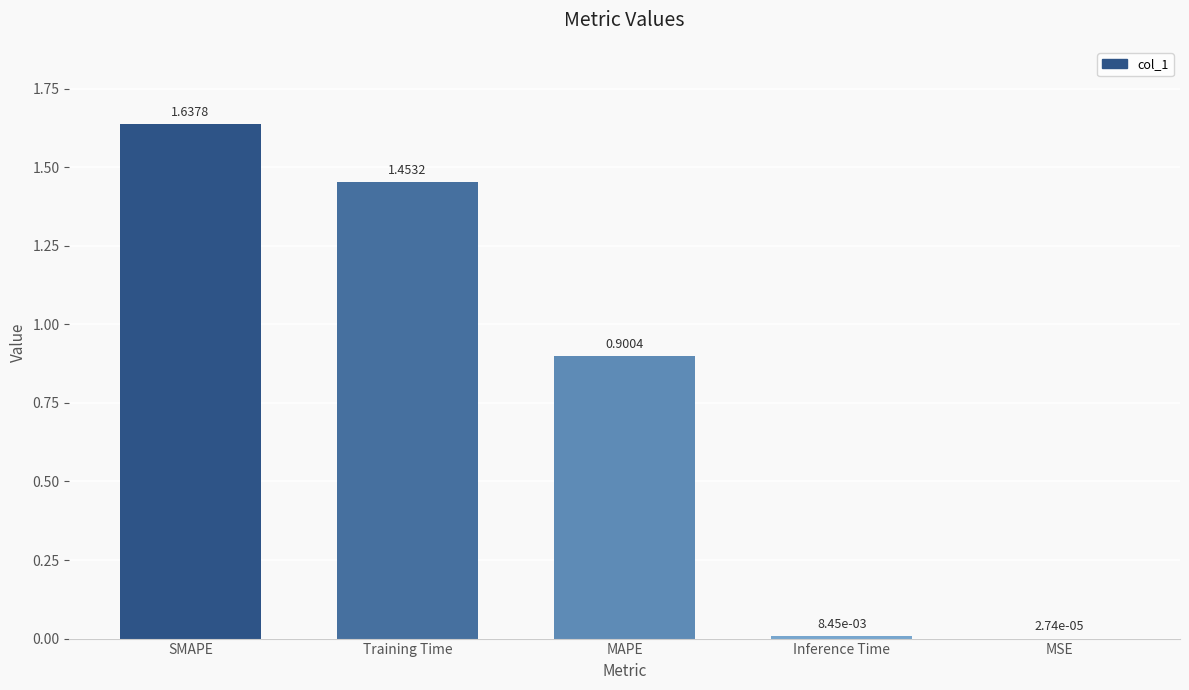

Are the bars grouped side by side (vs. stacked)?

No